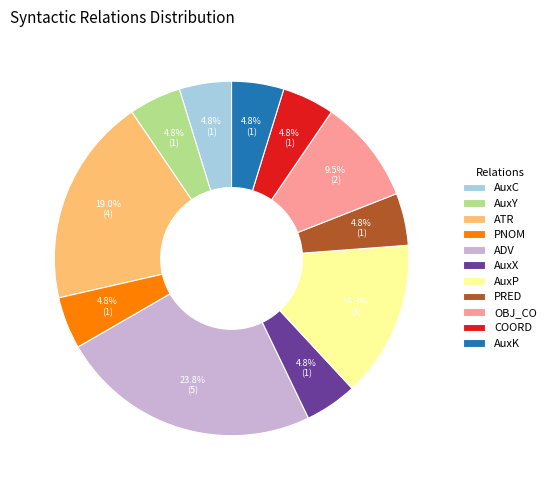

Does any single category account for the majority?

No